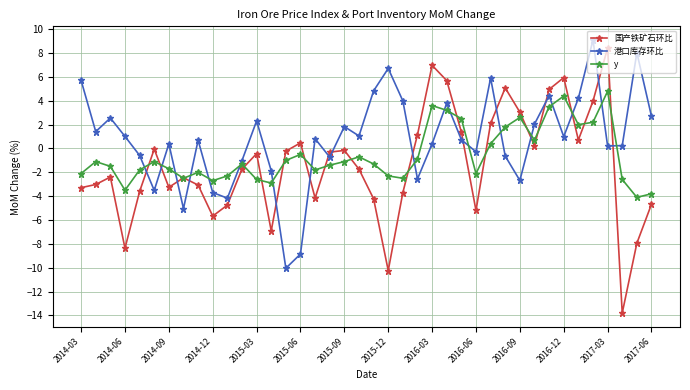

How many interior local peaks does the 港口库存环比 series have?

12